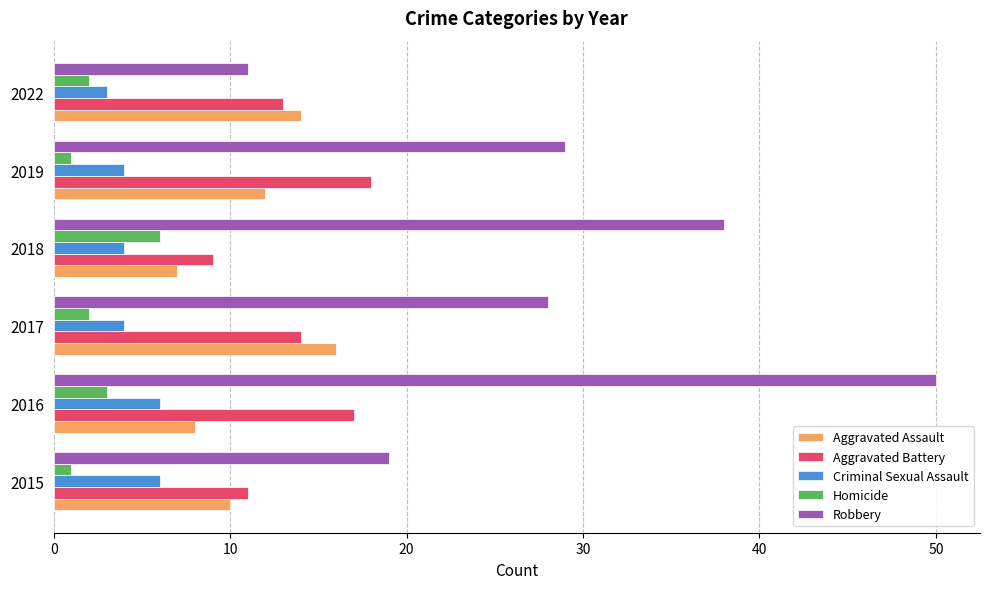

What is the sum of all Aggravated Assault values?

67